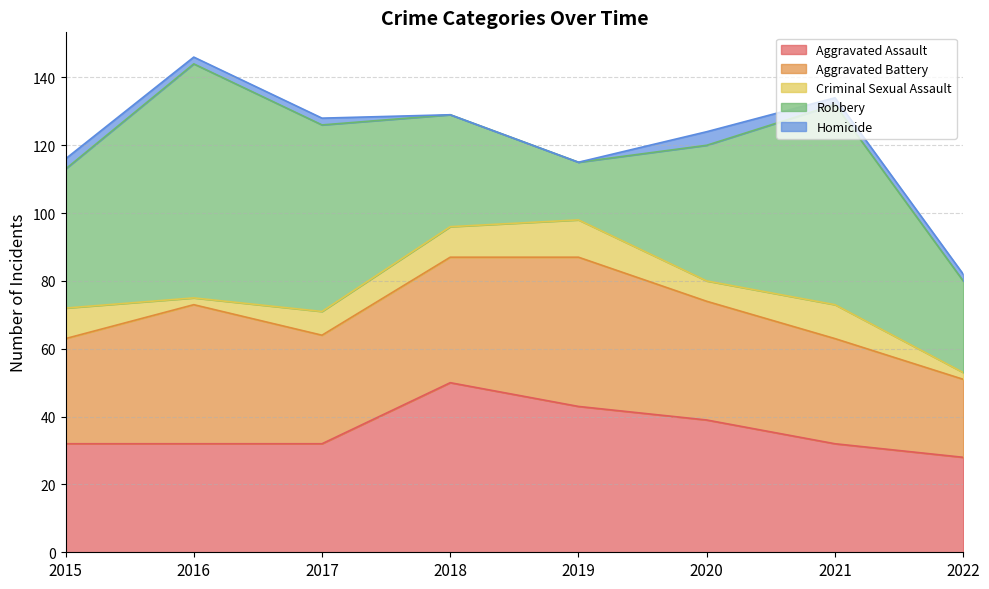

Where does the Criminal Sexual Assault series first go above 9?

2019